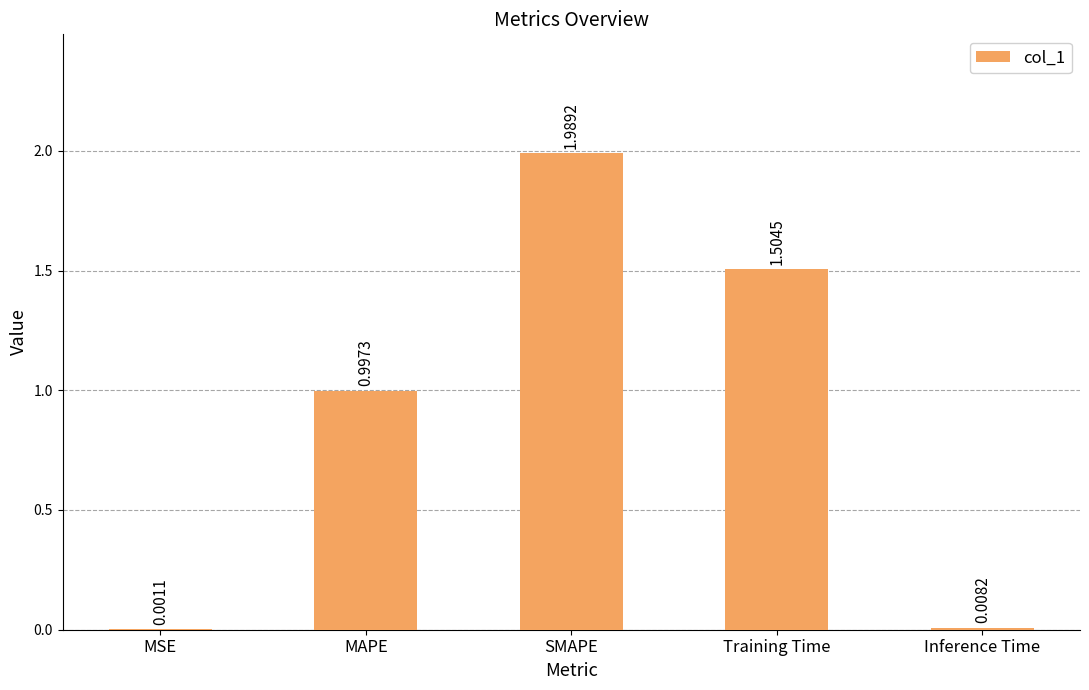

What is the sum of all values?

4.5